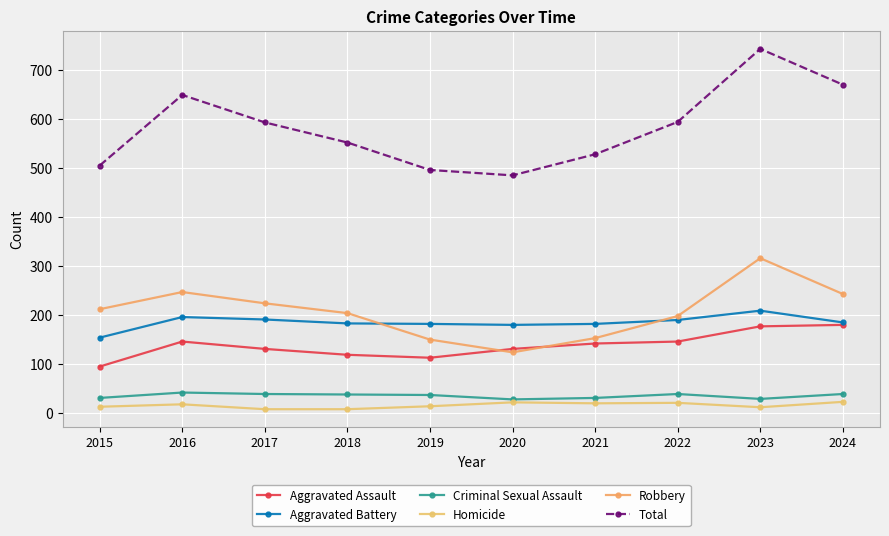

What is the lowest value of the Criminal Sexual Assault series?

28